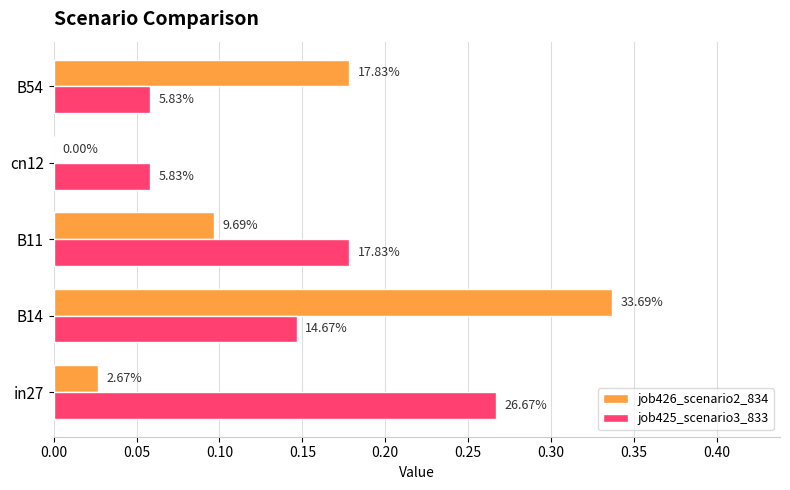

Which series has the widest spread of values?

job426_scenario2_834